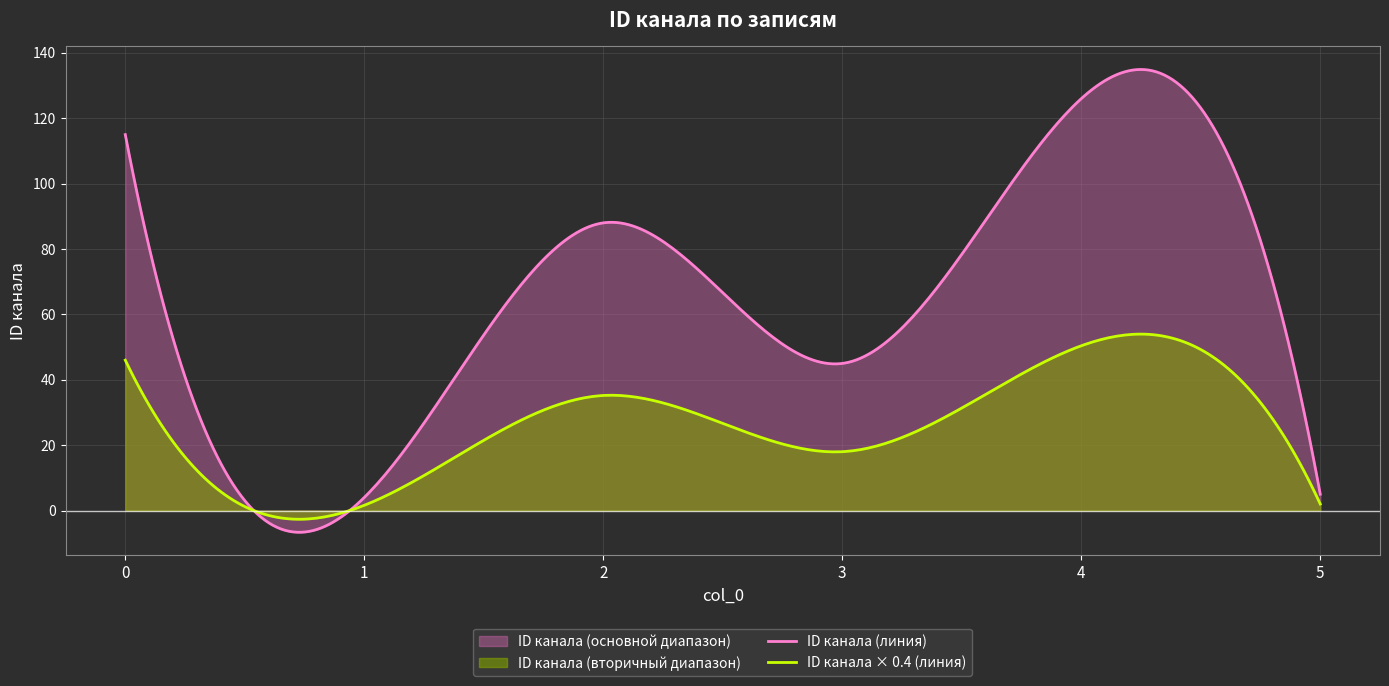

How many interior local valleys (lower than both neighbors) does the data have?

2